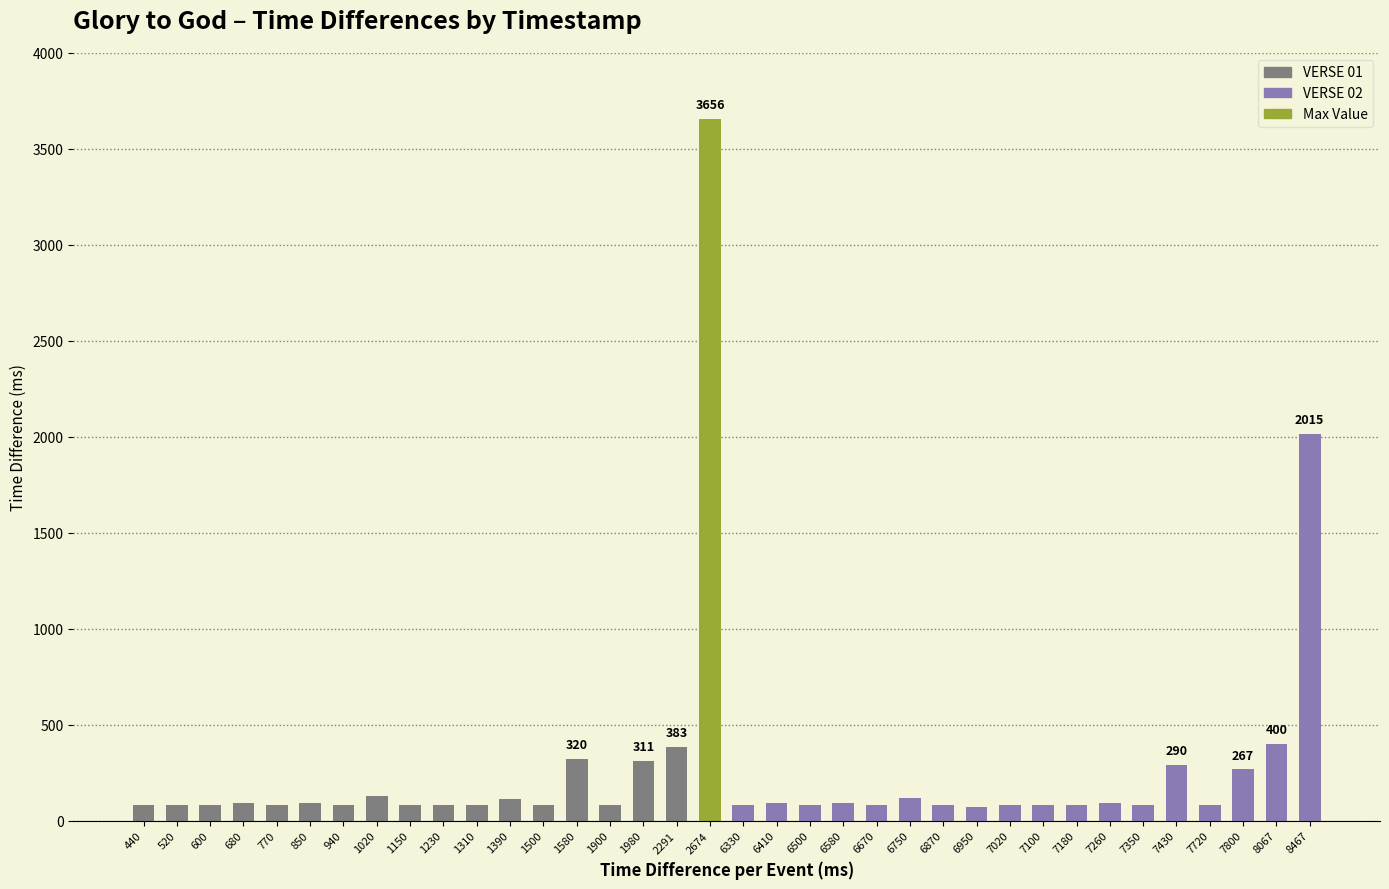

How many data points are less than 80?

1